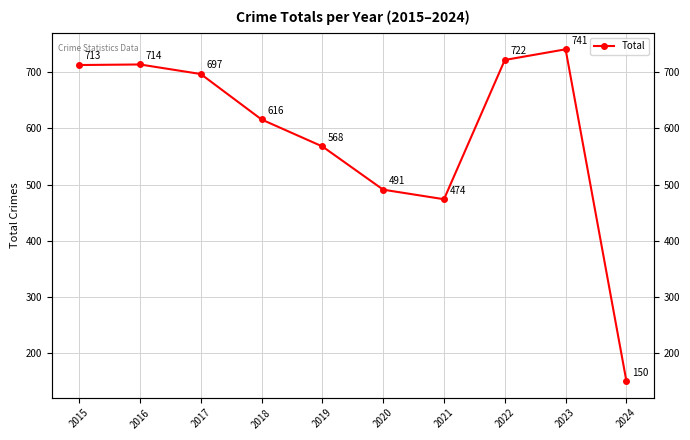

What is the value of the 10th point from the left?

150